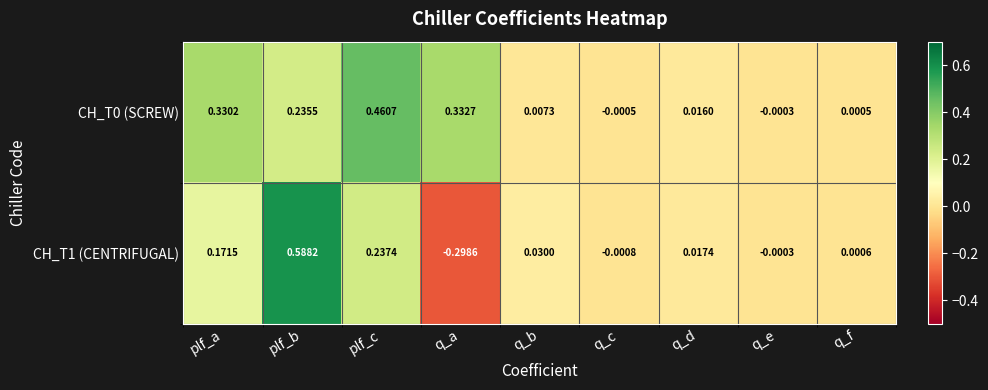

Rank the categories by CH_T0 (SCREW) value from highest to lowest.

plf_c, q_a, plf_a, plf_b, q_d, q_b, q_f, q_e, q_c